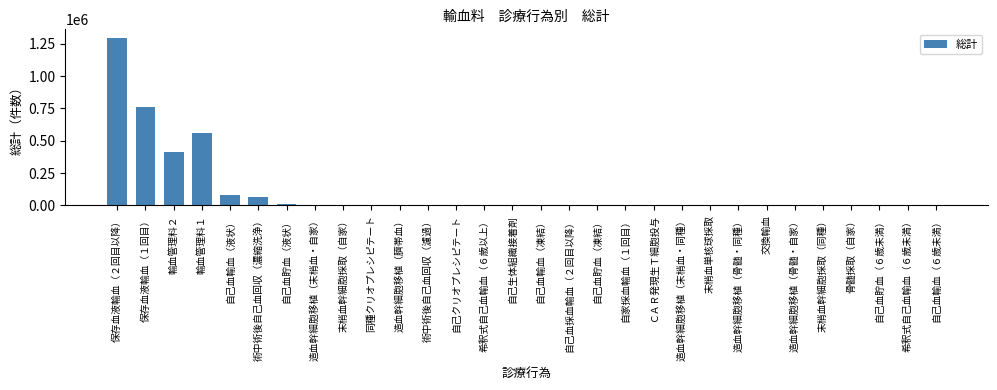

The value at 自己血輸血（液状） is 82430. True or false?

True